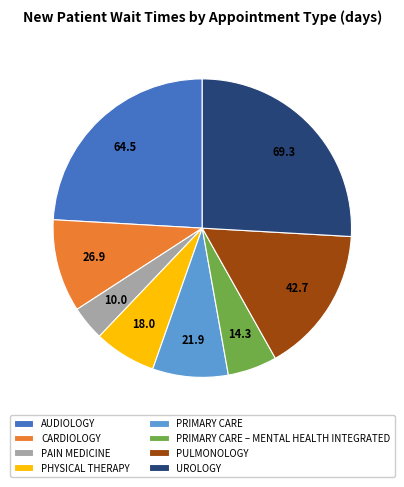

Combined, do PHYSICAL THERAPY and PRIMARY CARE account for over 50%?

No